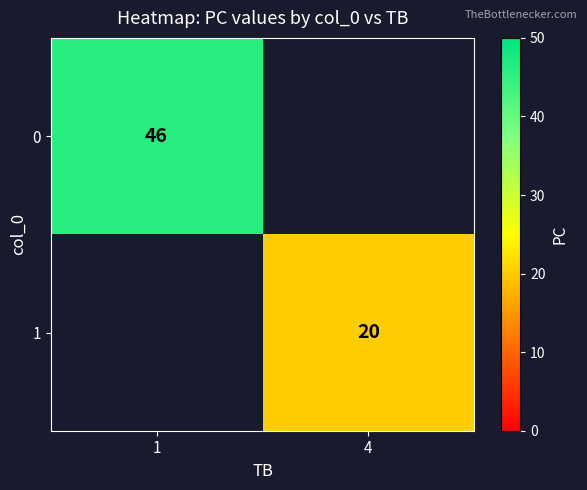

The value of 1 at 4 is 20. True or false?

True